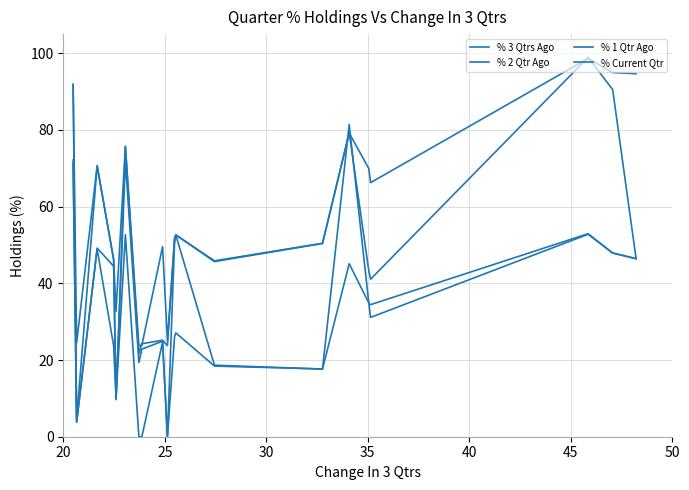

True or false: % 3 Qtrs Ago and % 2 Qtr Ago cross at least once.

True